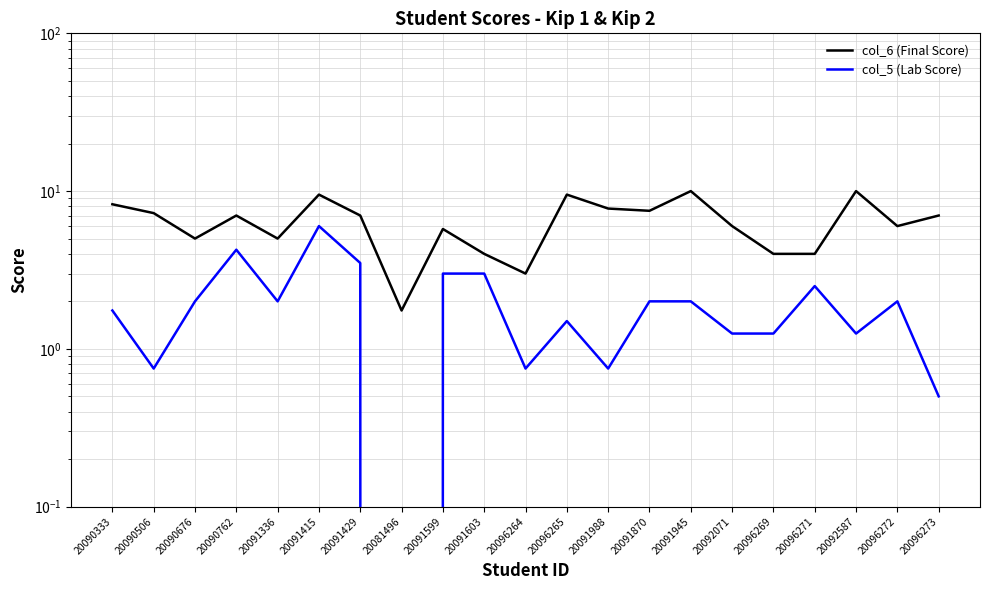

Where is the first local maximum for col_5 (Lab Score)?

20090762